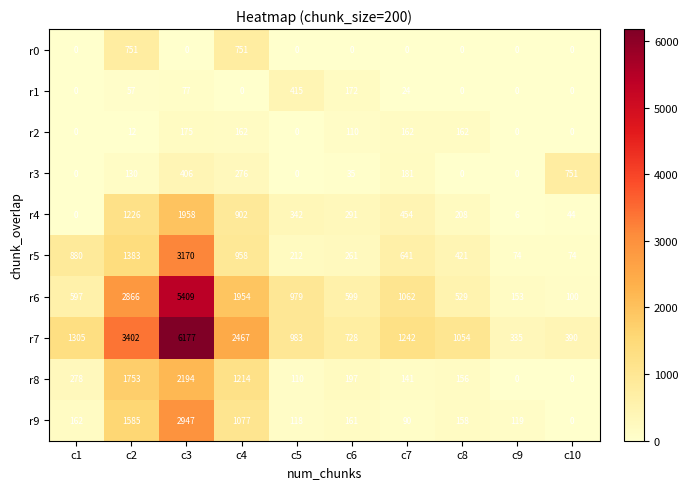

At which label does r7 first exceed 1242?

c1